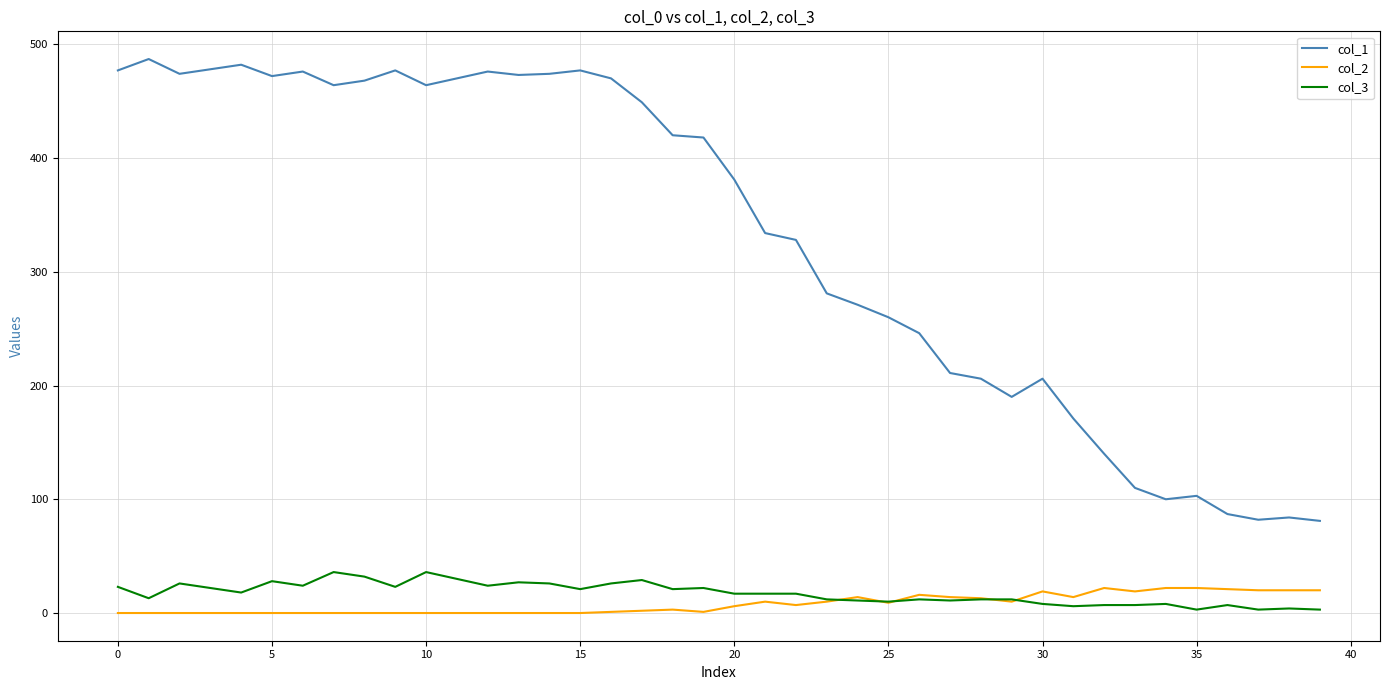

How many lines are shown in the chart?

3